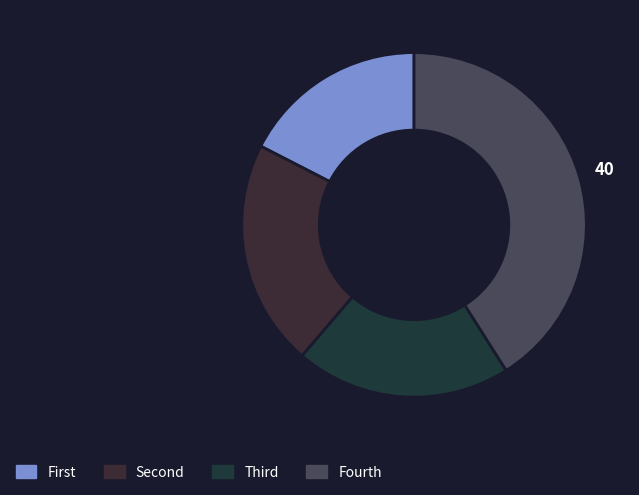

How many slices are in this pie chart?

4